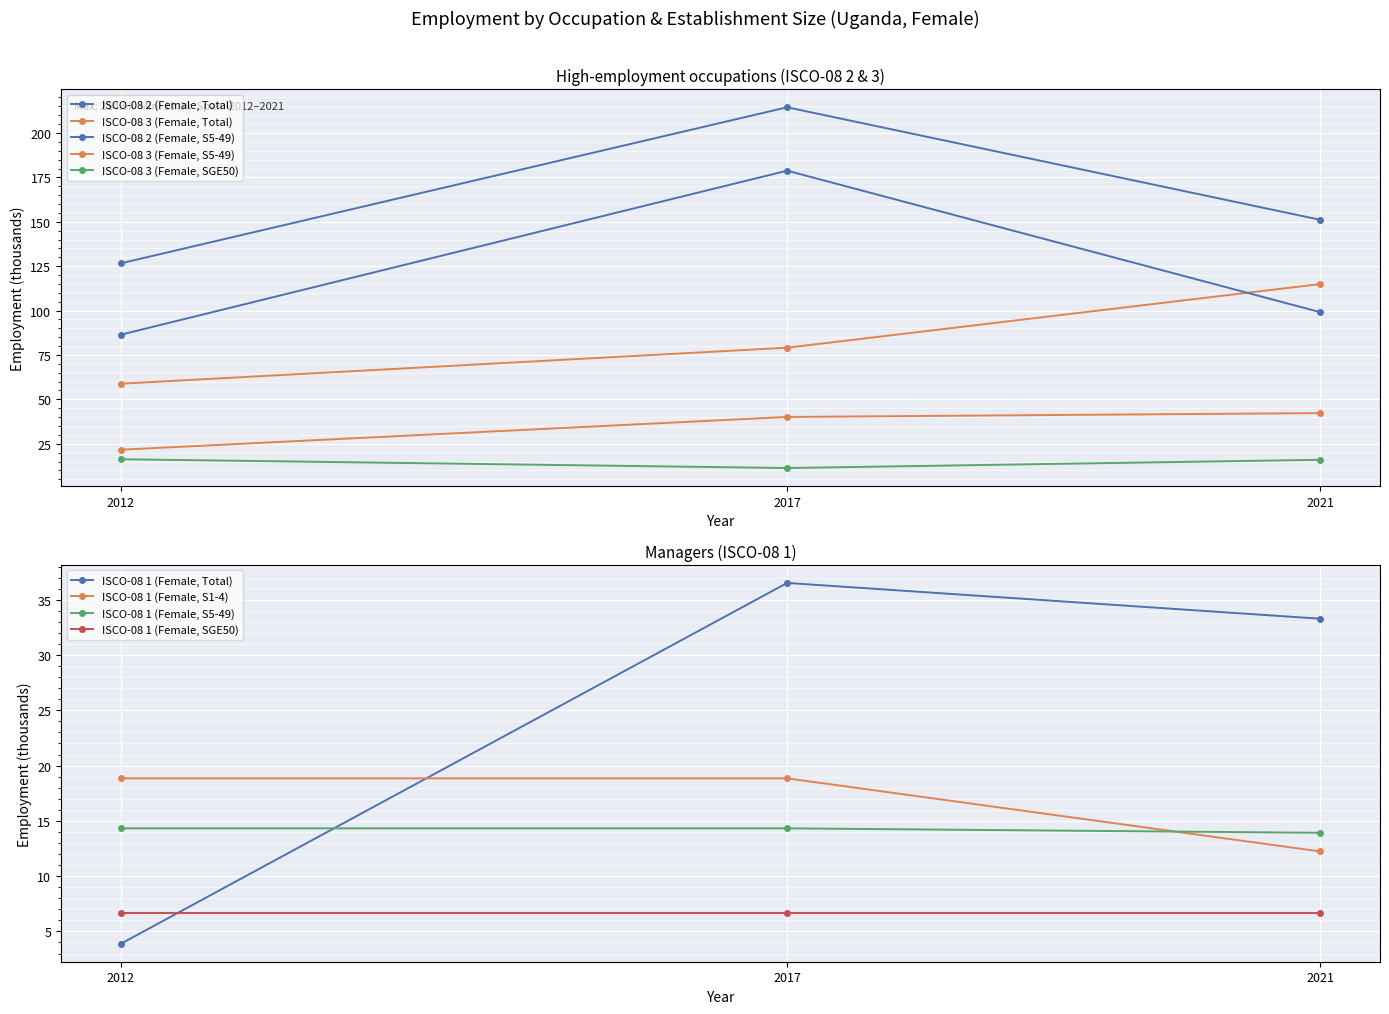

What is the greatest value displayed?

214.5